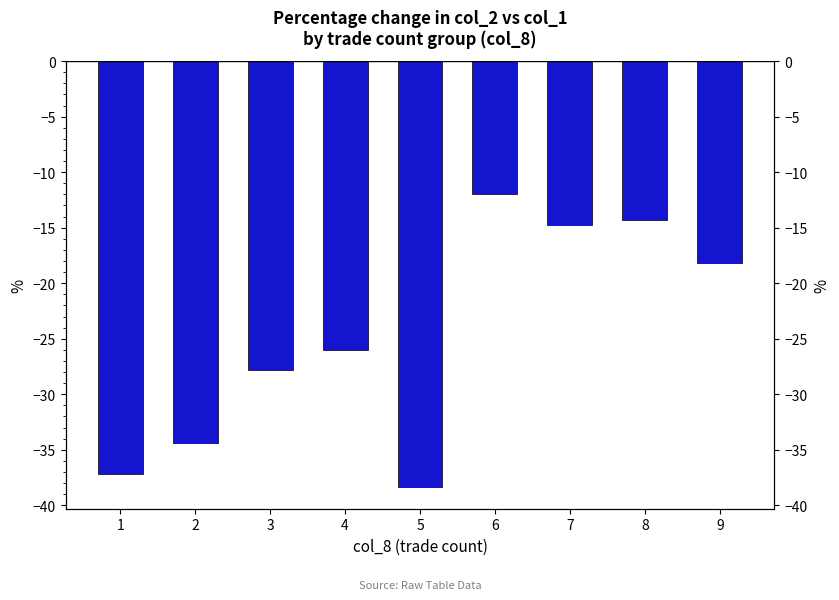

Which has a higher value, 3 or 4?

4